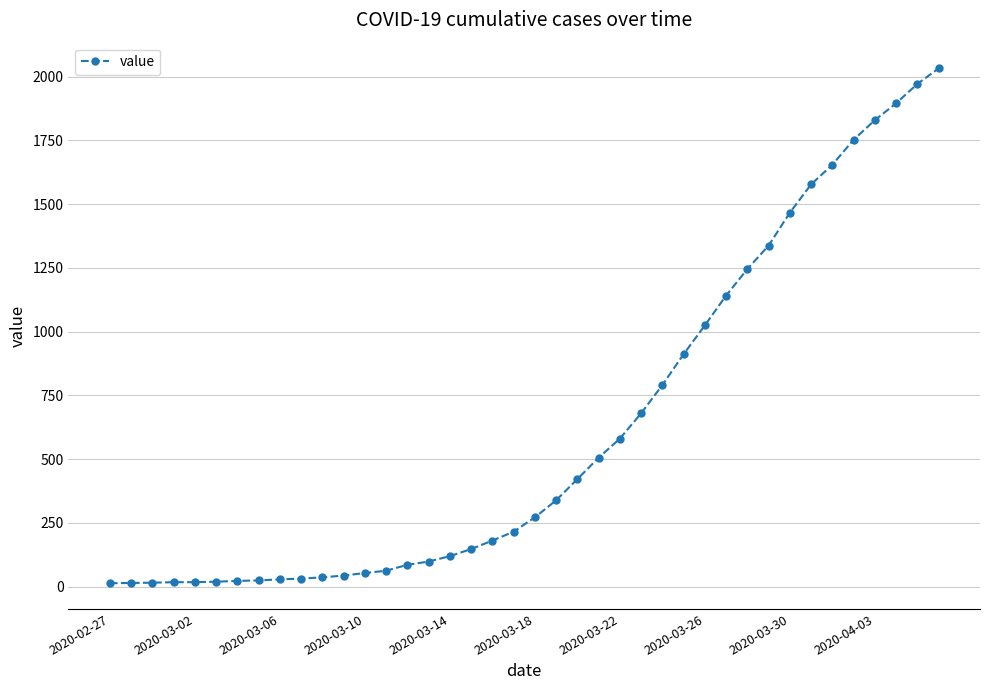

What is the difference between the second highest and second lowest values?

1957